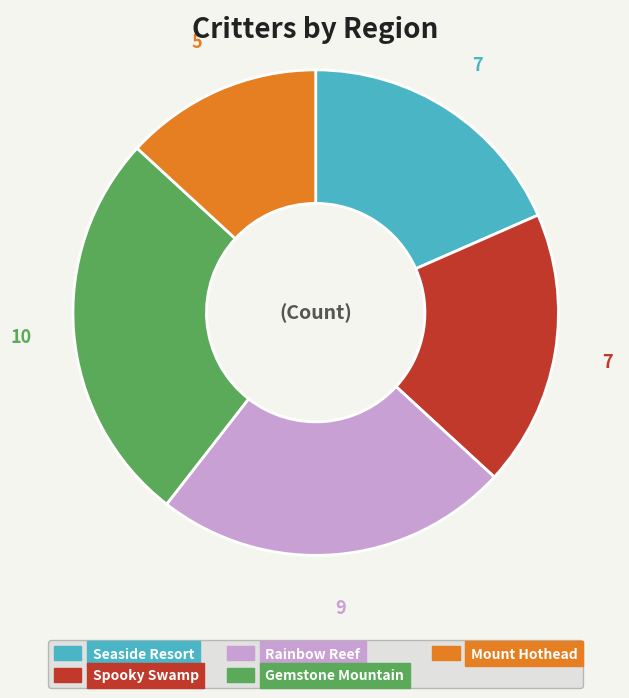

Which slice is the smallest?

Mount Hothead